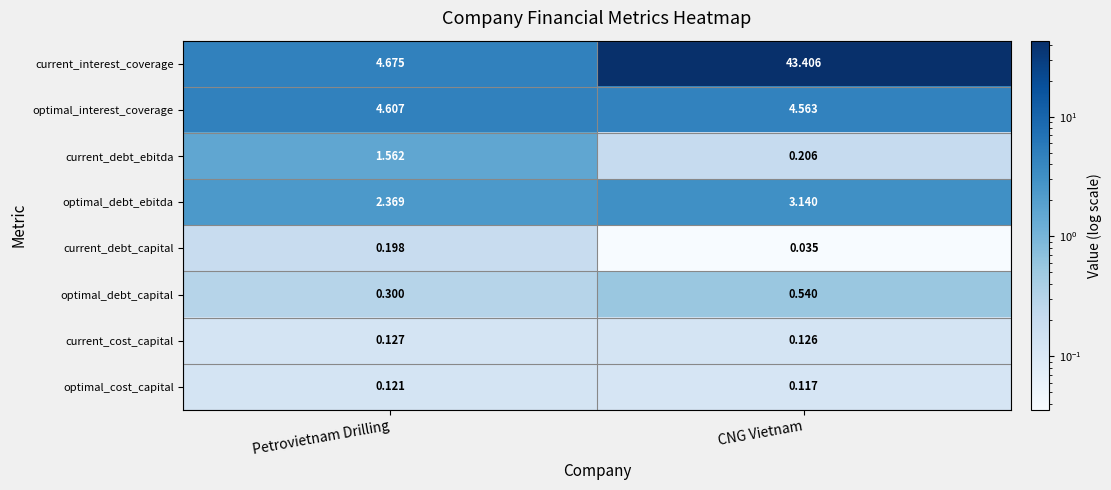

Where does the current_debt_ebitda series first go above 1?

Petrovietnam Drilling